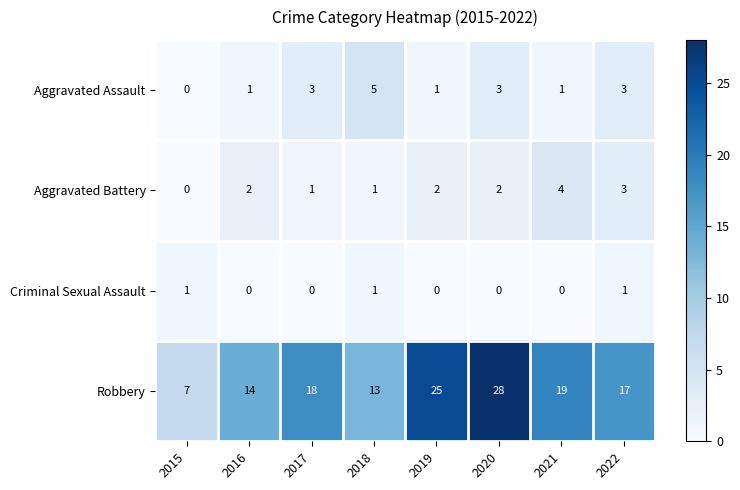

What is the total value across all series at 2015?

8